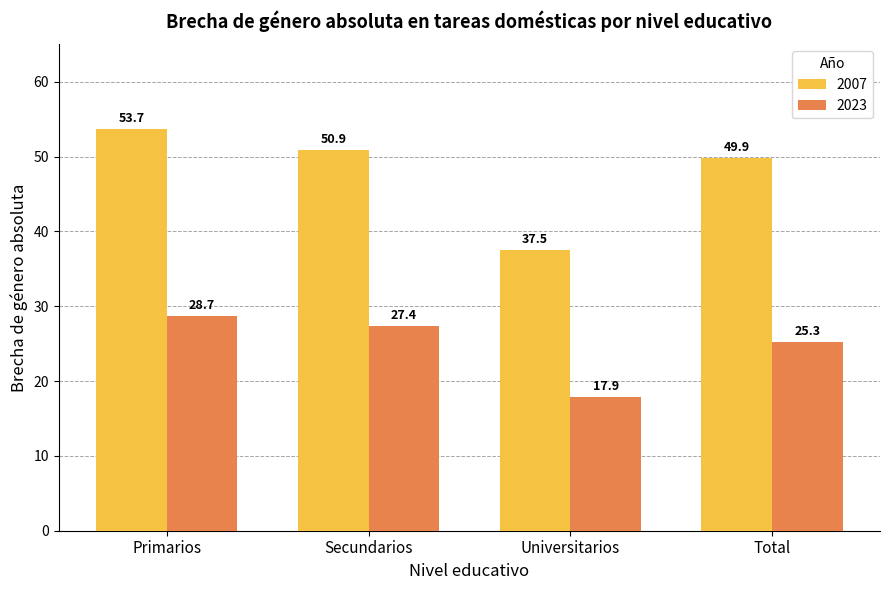

Reading left to right, transcribe all the data shown in this chart.

2007: Primarios=53.7	Secundarios=50.9	Universitarios=37.5	Total=49.9
2023: Primarios=28.7	Secundarios=27.4	Universitarios=17.9	Total=25.3